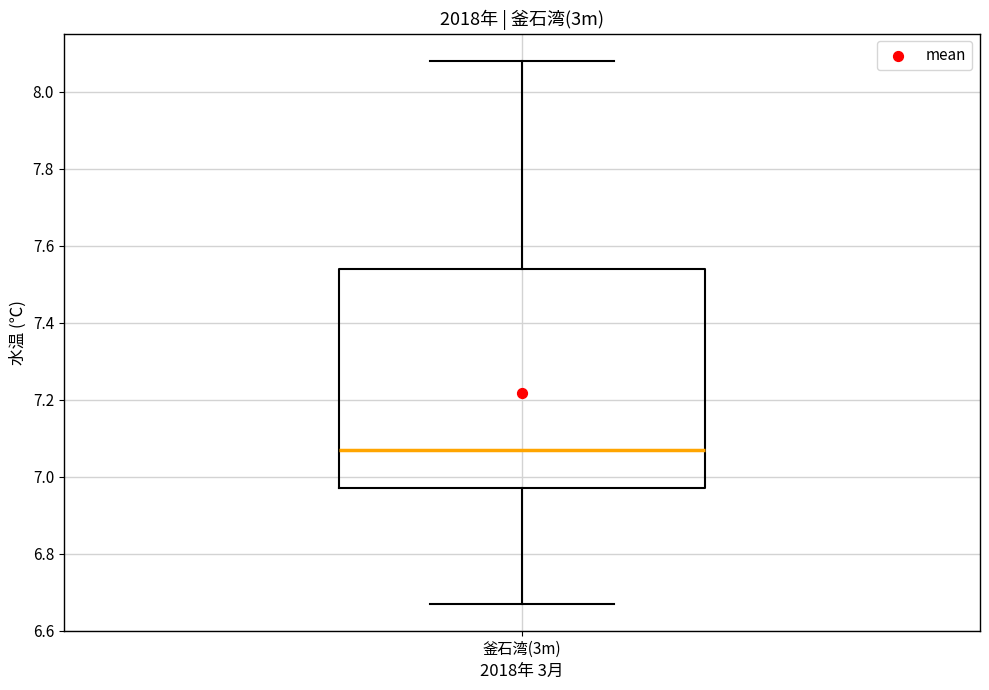

Read this box plot against the y-axis: the position of the median line, the range covered by the box, and the ends of both whiskers. The values are not printed on the chart, so give them approximately, as read against the axis.

median 7.08, box 6.98 to 7.54, whiskers 6.68 to 8.08